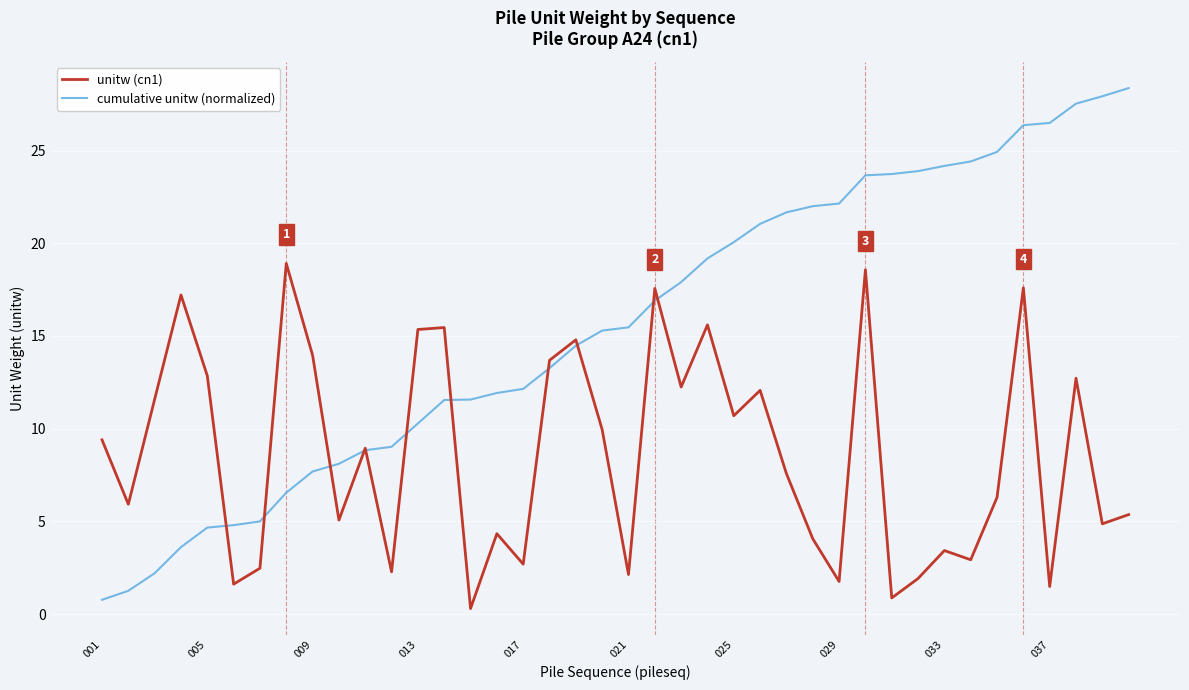

Which series has the largest range (max minus min)?

cumulative unitw (normalized)